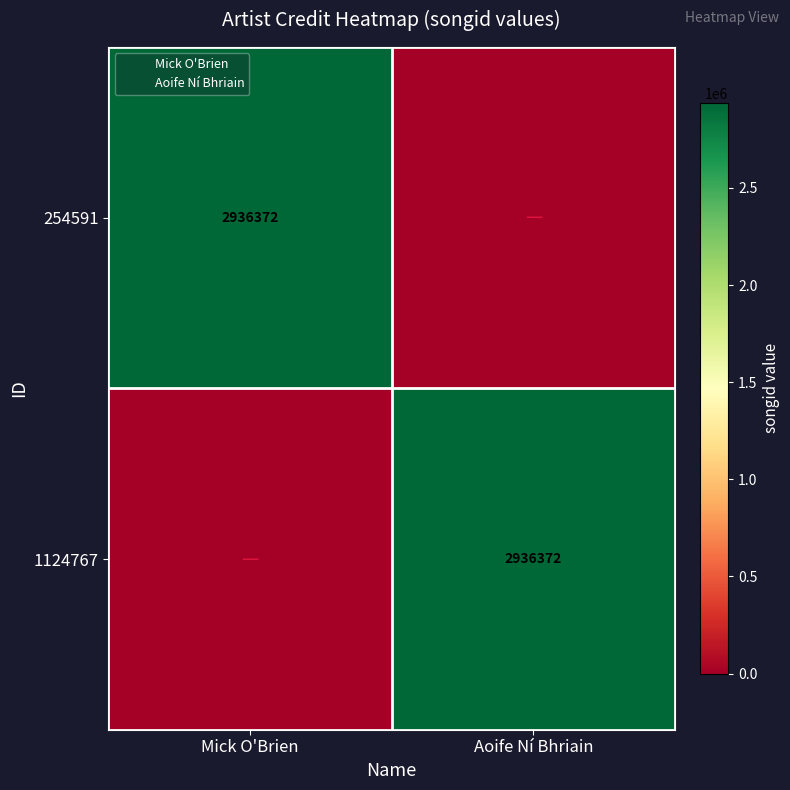

Which series has the widest spread of values?

254591